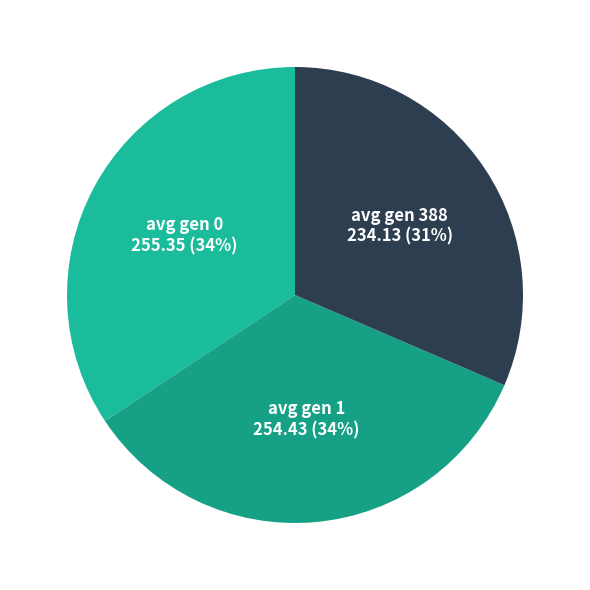

To the nearest percent, what is the difference between the avg gen 1 and avg gen 388 slice percentages?

3%